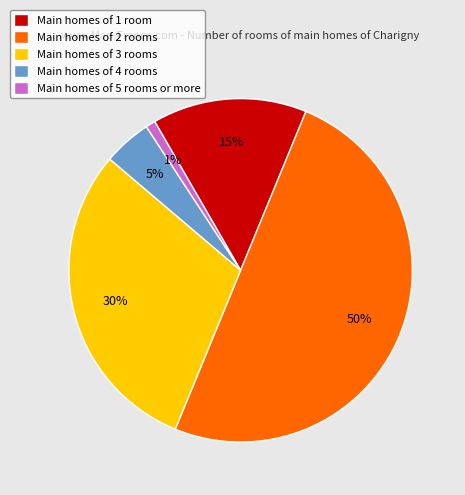

Count the number of slices in the pie.

5